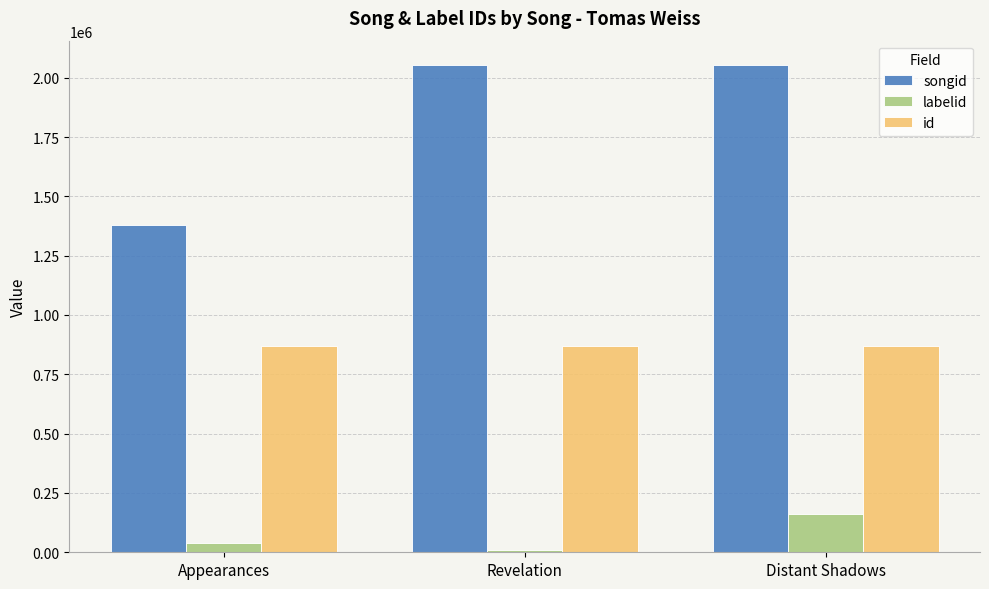

What is the label of the 3rd bar from the right?

Appearances